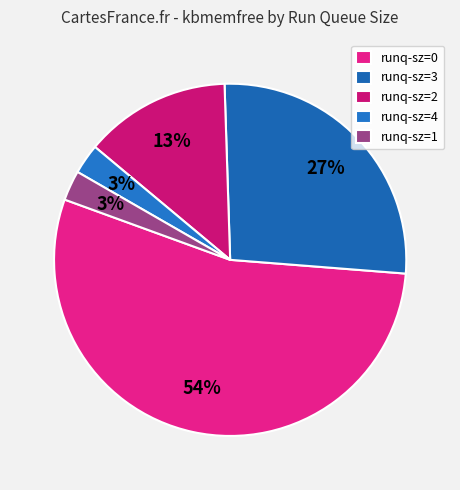

Count the number of slices in the pie.

5